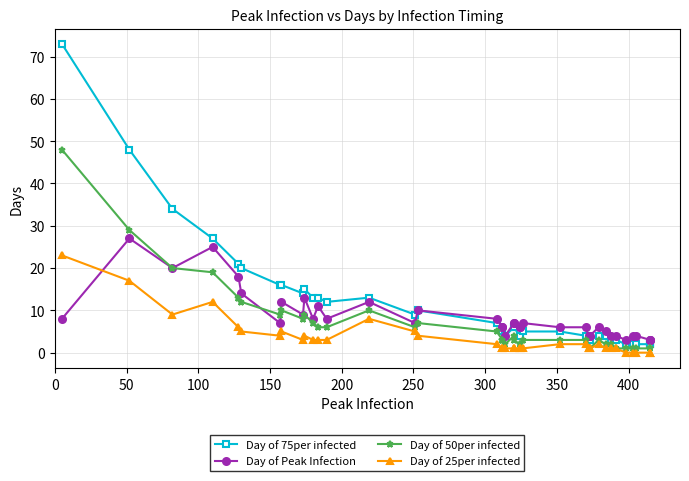

Which series ends up on top after the final intersection of Day of Peak Infection and Day of 25per infected?

Day of Peak Infection